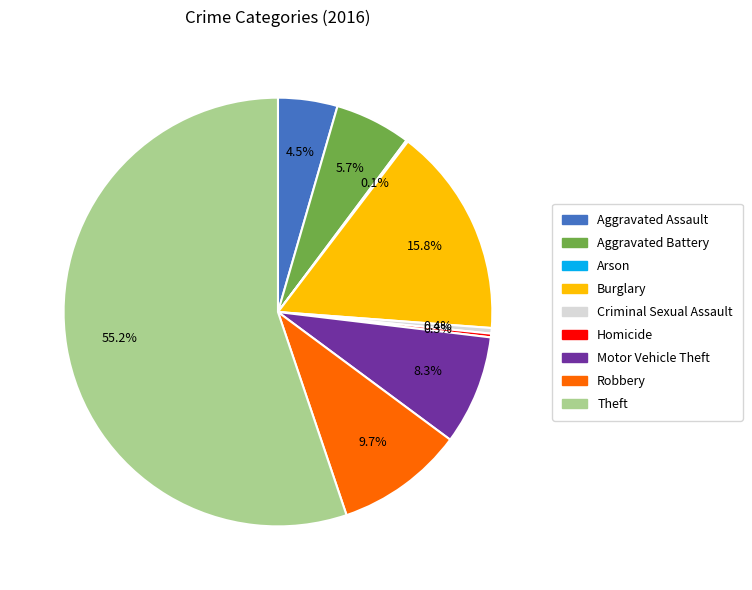

What is the majority slice?

Theft